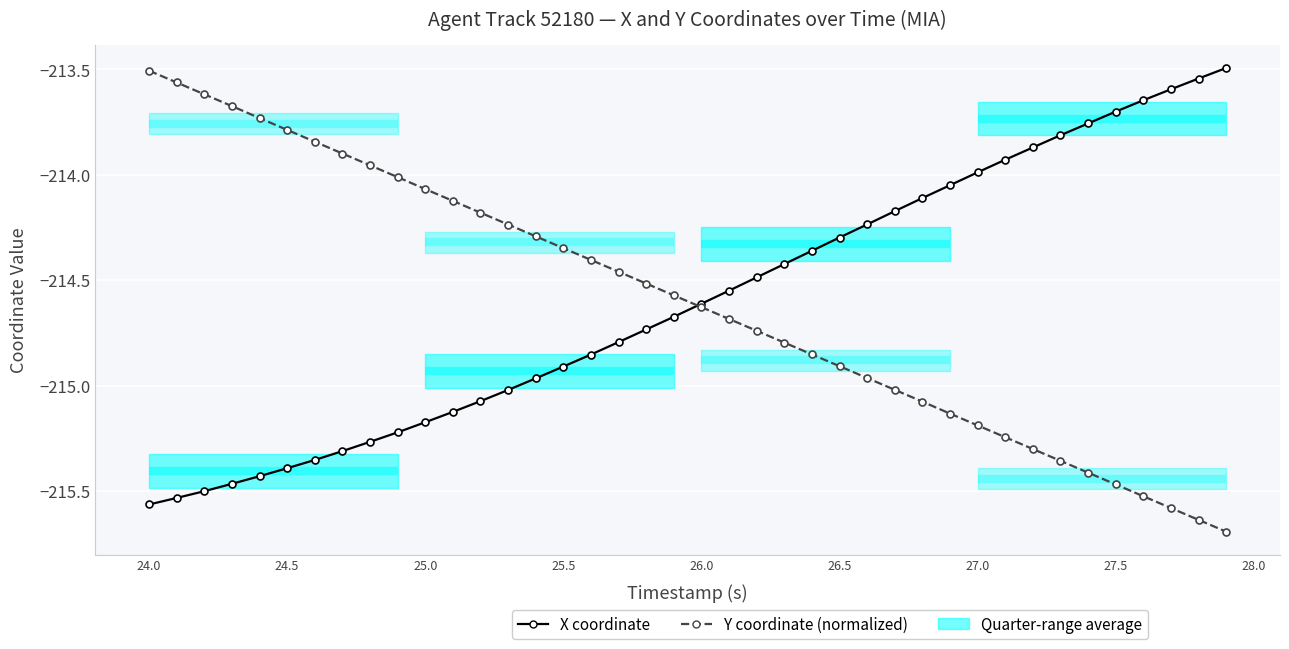

Which series has the widest spread of values?

Y coordinate (normalized)